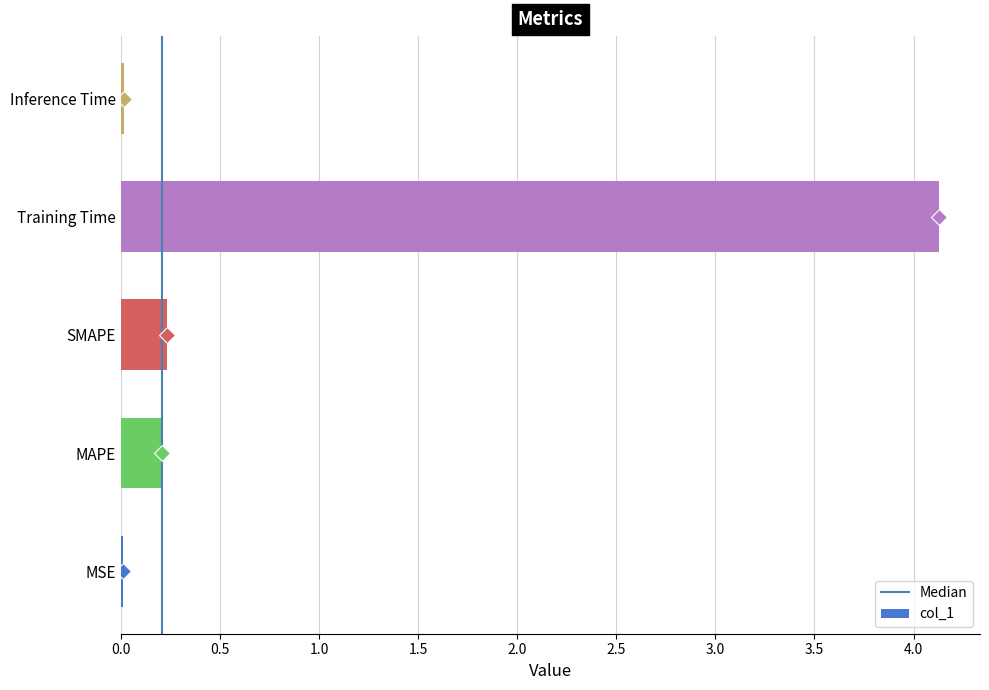

Which category has the highest value across all series?

Training Time